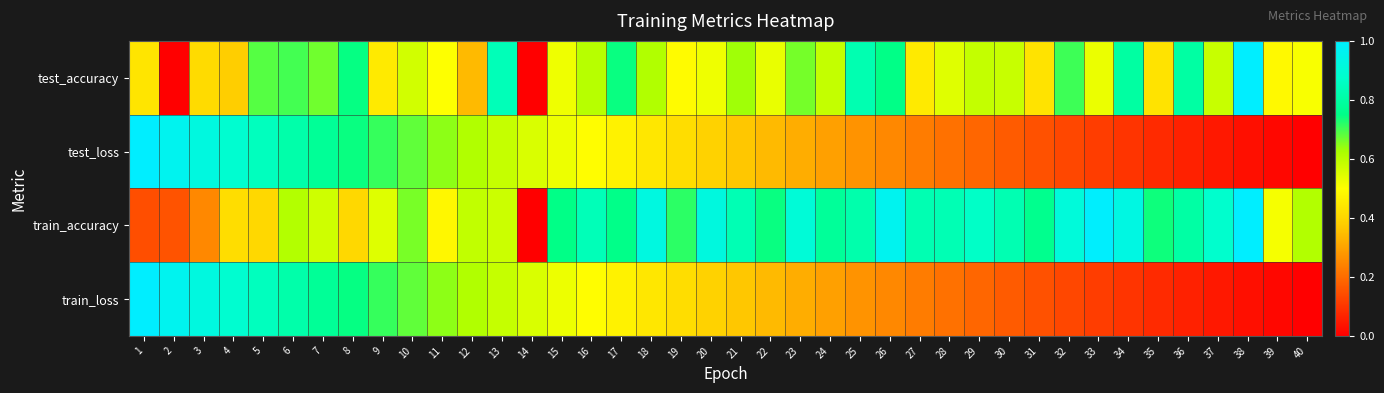

Between 19 and 40, which series saw the biggest shift?

train_loss